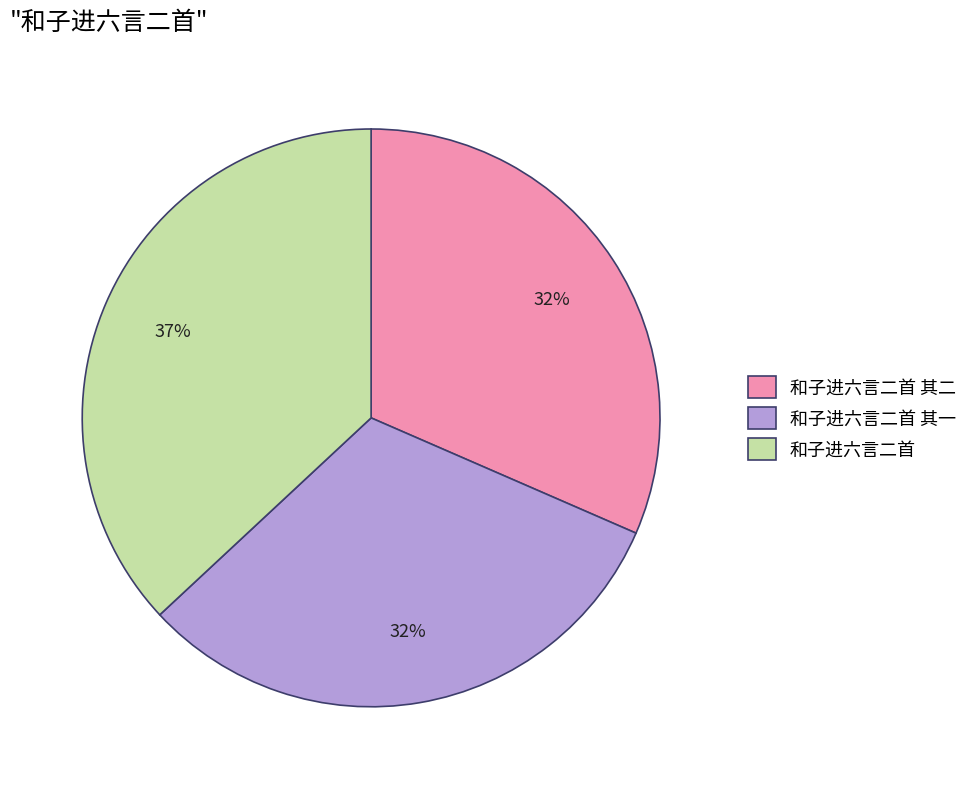

Do 和子进六言二首 其二 and 和子进六言二首 together represent more than half of the pie?

Yes